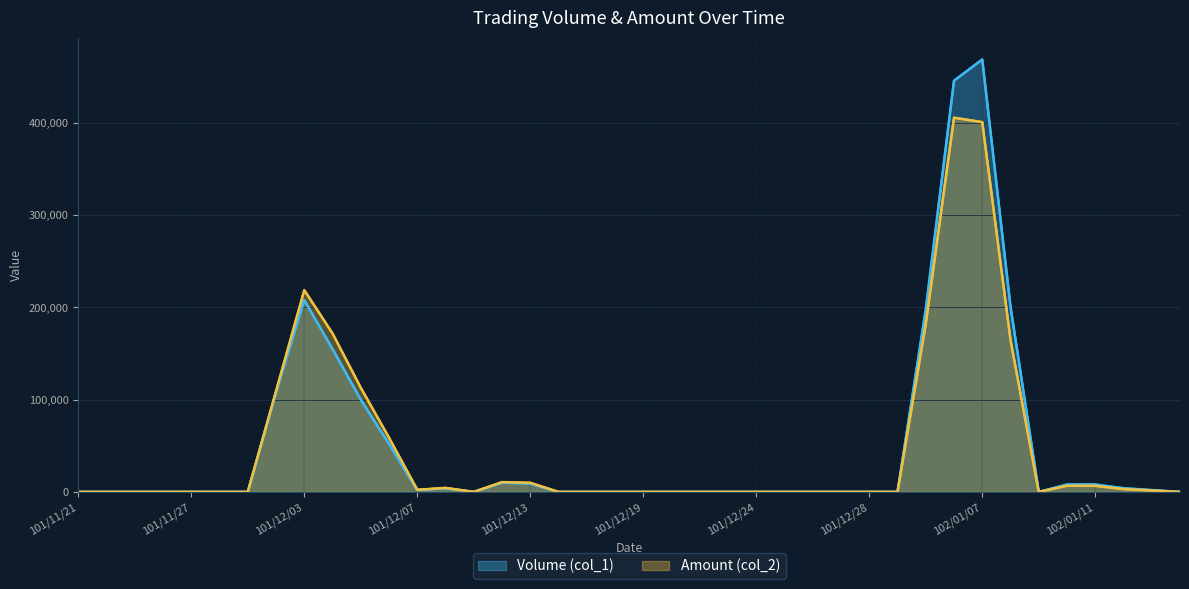

Is it true that Amount (col_2) equals 4360 at 13?

True